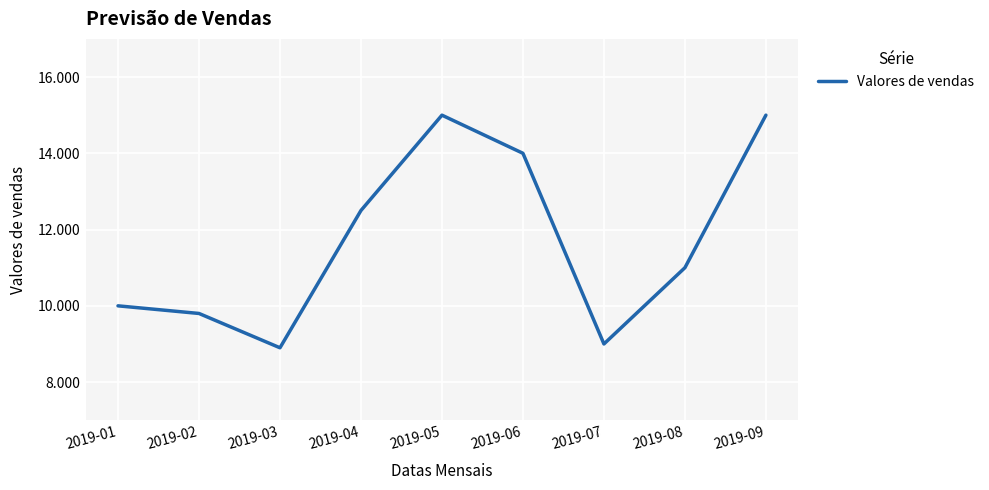

Rank the categories by value from highest to lowest.

2019-05, 2019-09, 2019-06, 2019-04, 2019-08, 2019-01, 2019-02, 2019-07, 2019-03